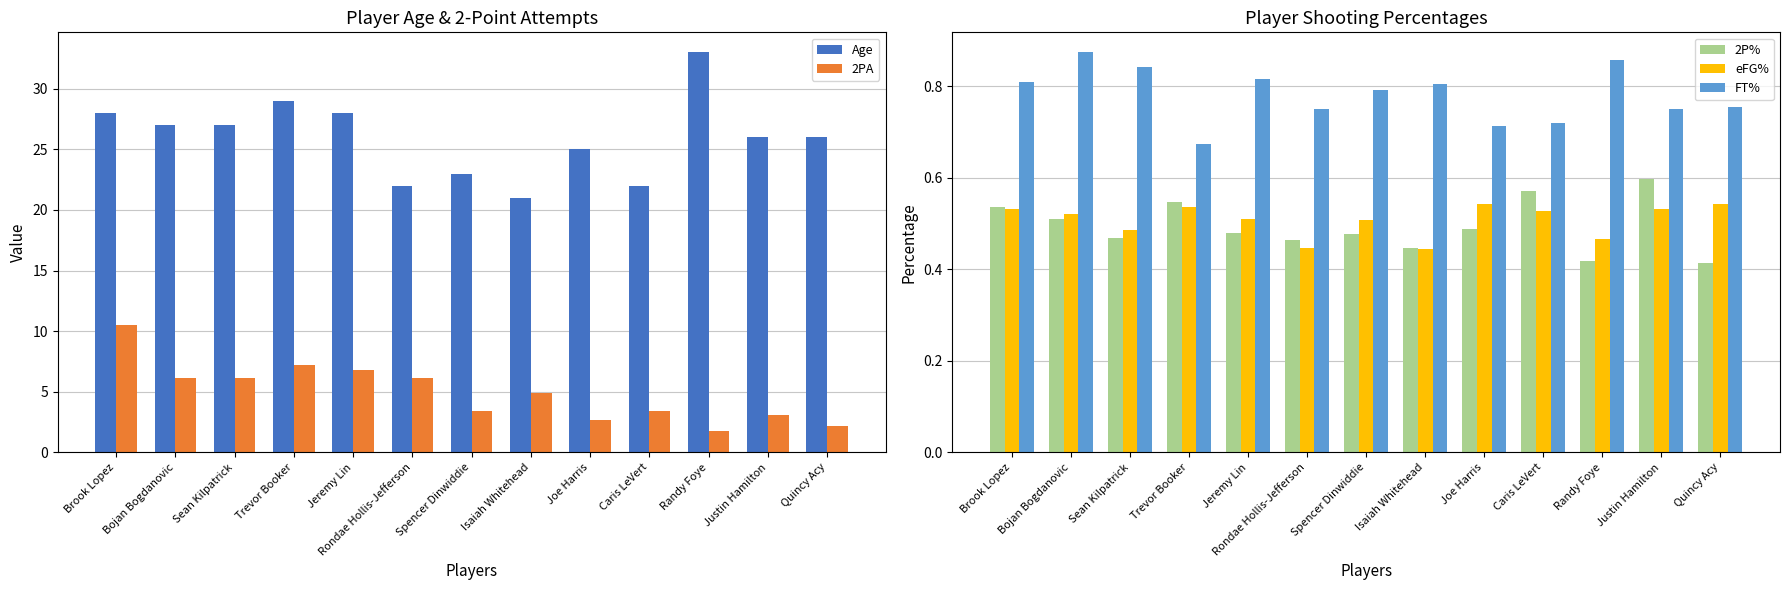

What is the average value of the eFG% series?

0.5